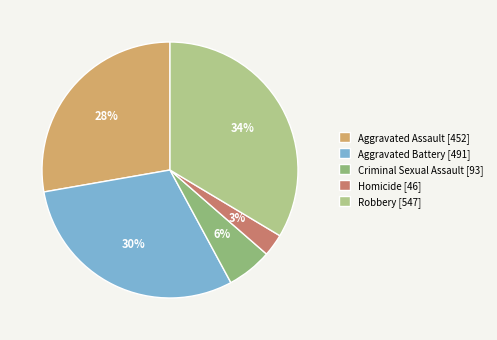

Is it true that Aggravated Assault is 20% of the pie?

False